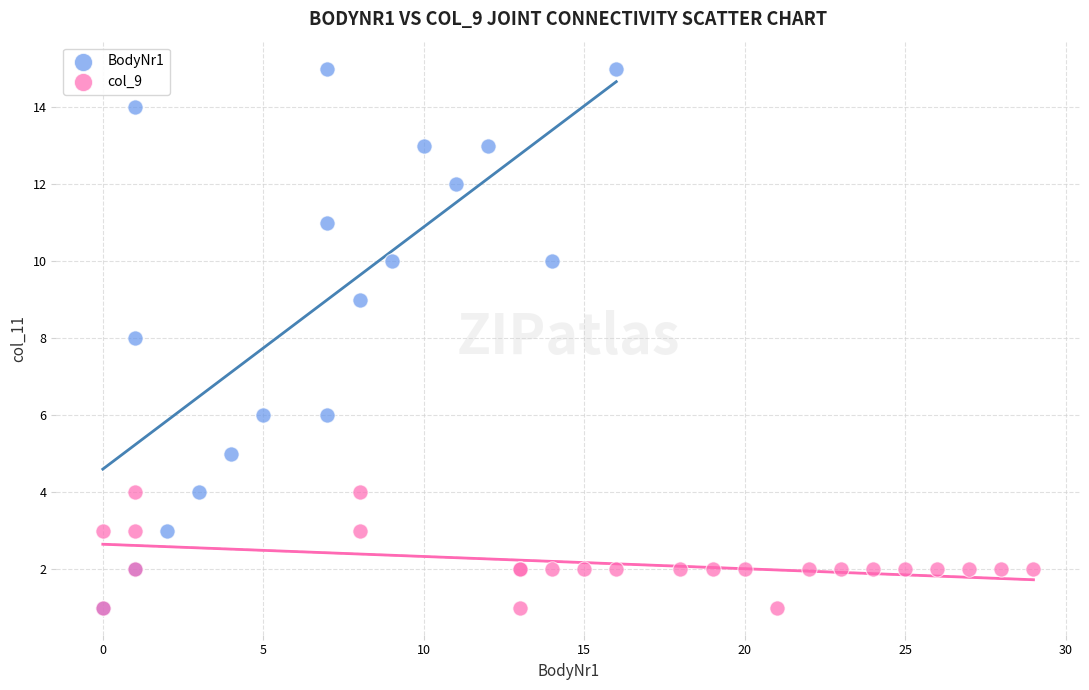

Which series has the largest Y range (max minus min)?

BodyNr1